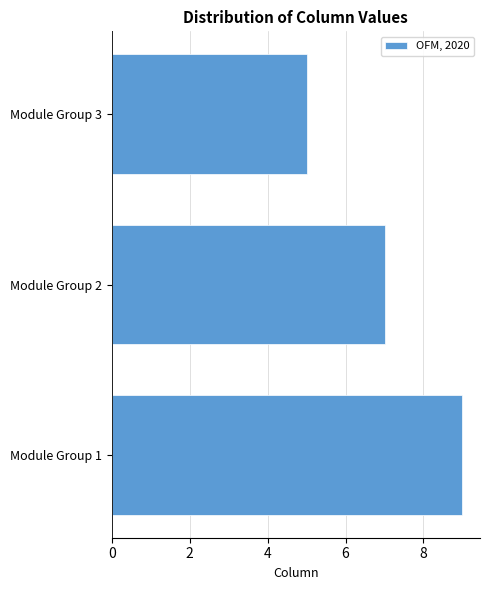

Reading bottom to top, extract all data points from this chart.

Module Group 1=9	Module Group 2=7	Module Group 3=5